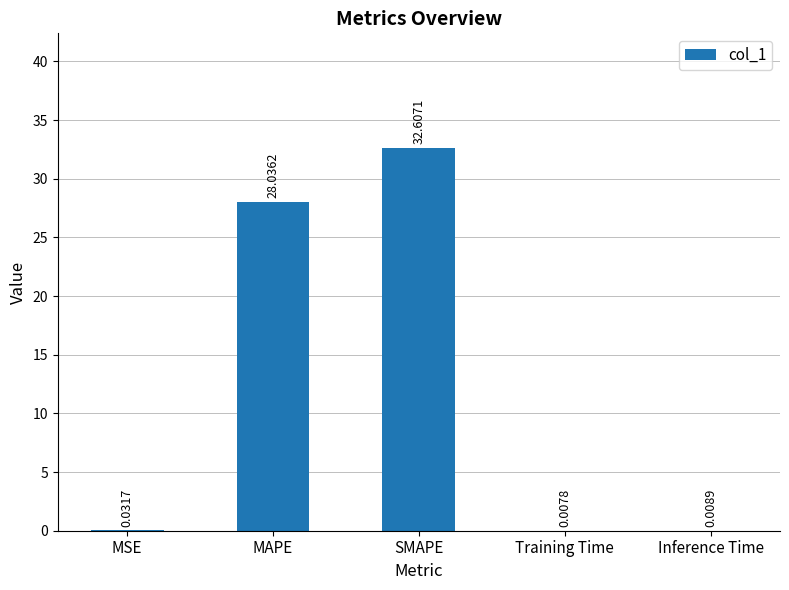

What is the sum of the values at MSE and MAPE?

28.1